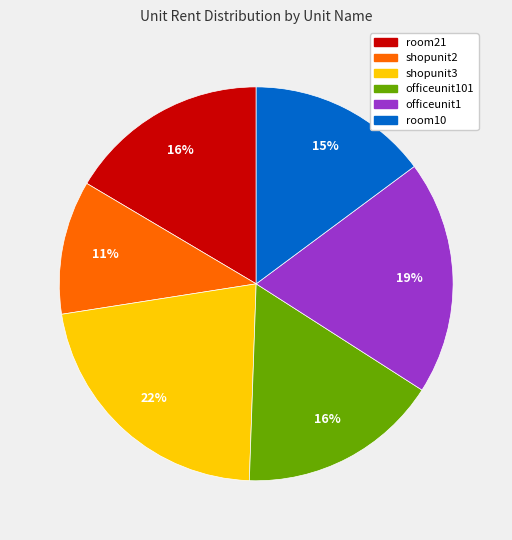

What is the smallest slice in the pie chart?

shopunit2